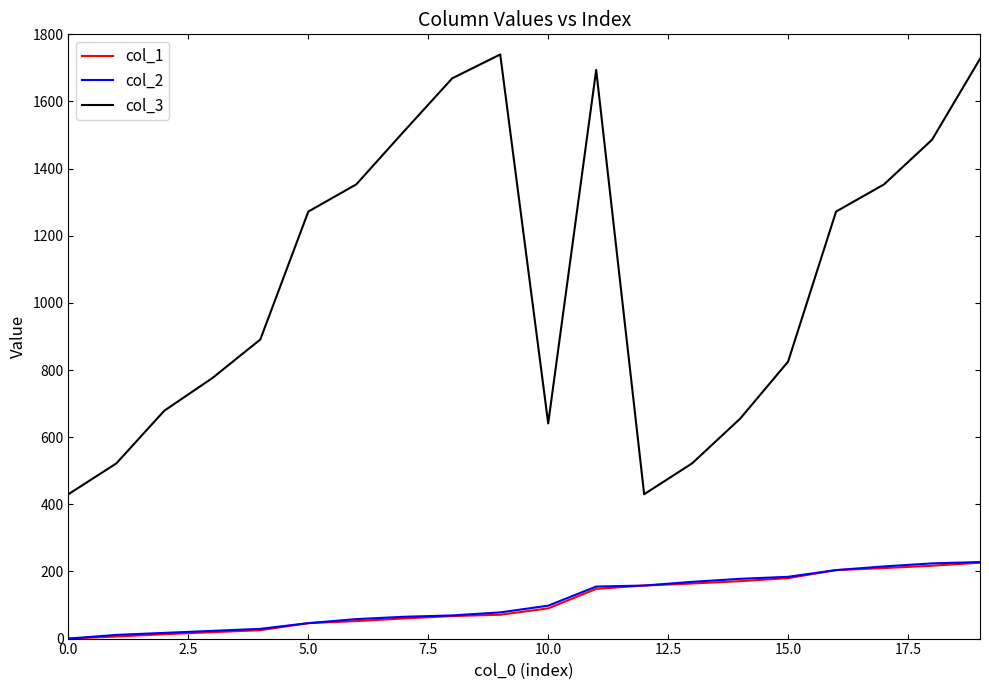

Which series has the widest spread of values?

col_3